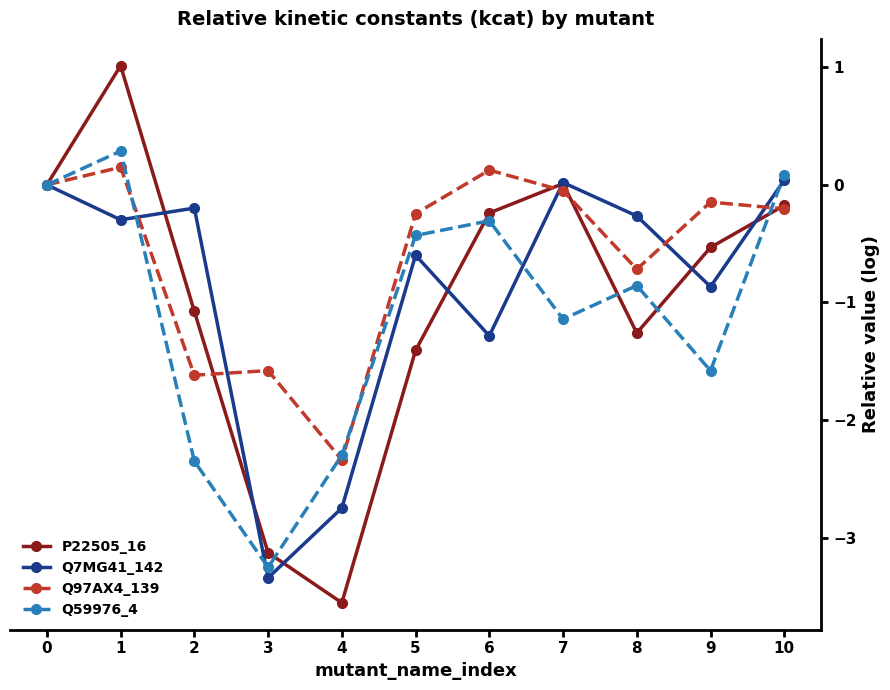

After their last crossing, which series has the higher values: P22505_16 or Q7MG41_142?

Q7MG41_142